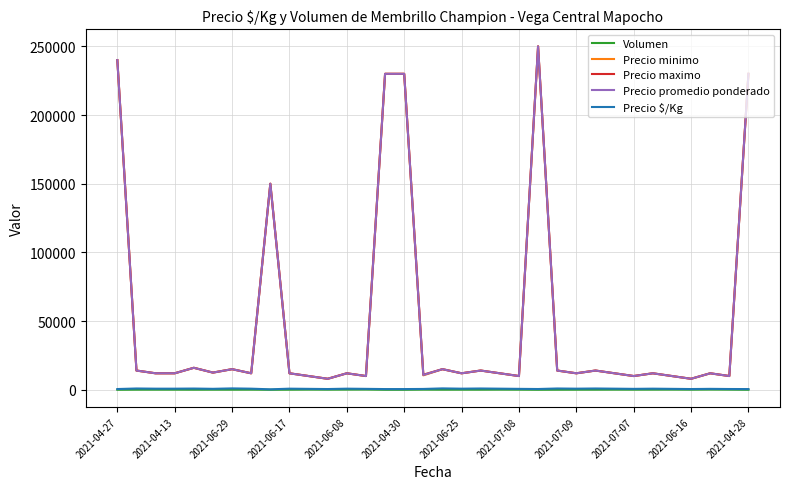

True or false: Precio promedio ponderado and Precio $/Kg cross at least once.

False